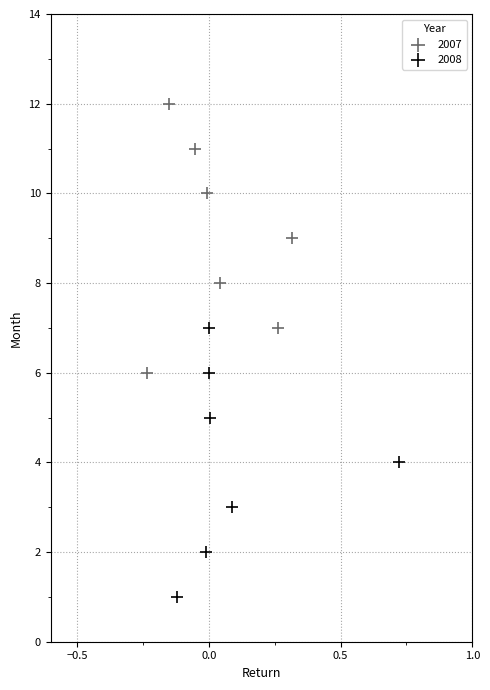

Which series contains the lowest Y value?

2008